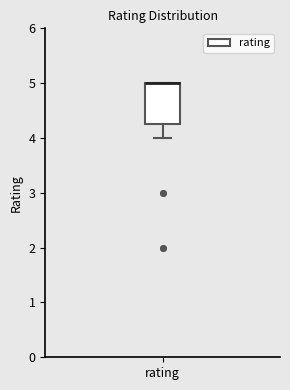

Where is the lower edge of the box for rating on the y-axis? The values are not printed on the chart, so give them approximately, as read against the axis.

4.3